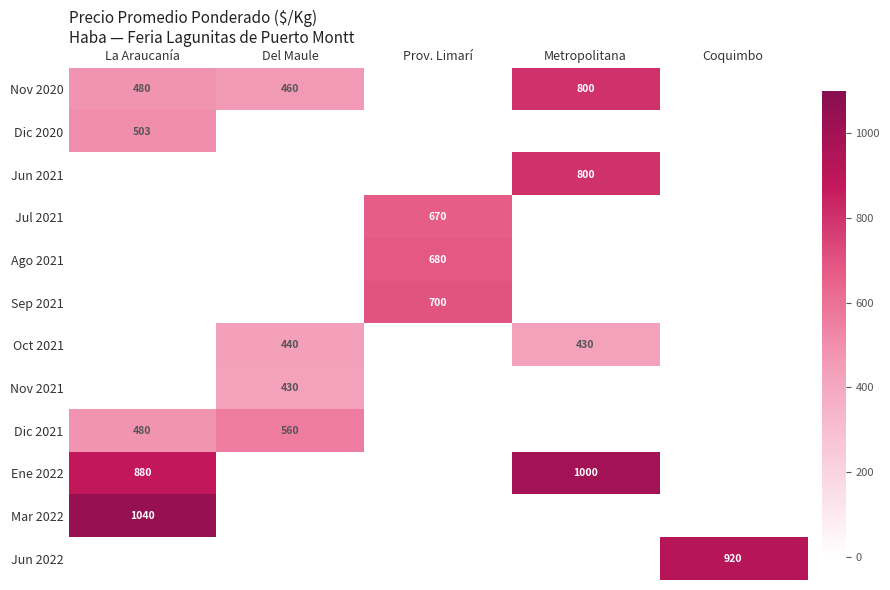

The Jul 2021 series shows 670 at Prov. Limarí. True or false?

True